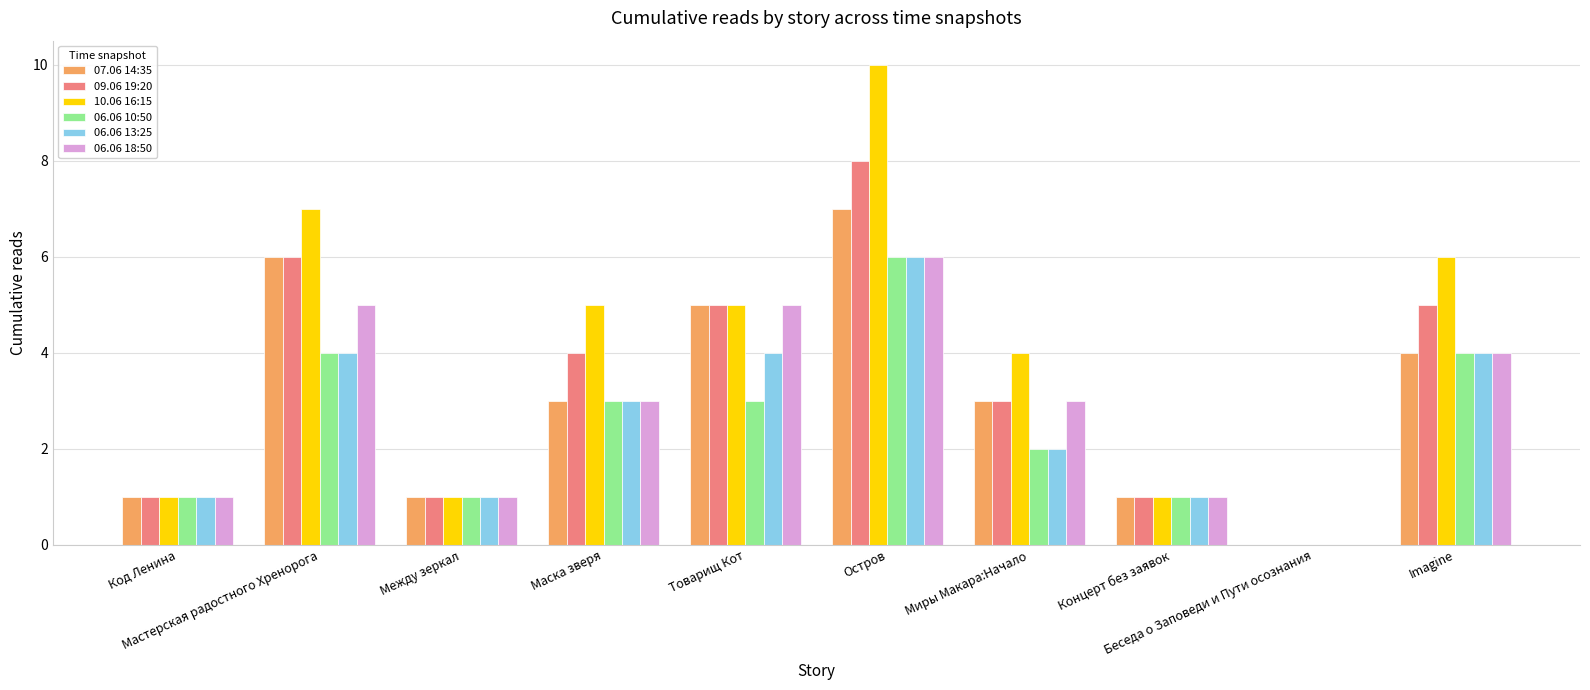

Where does the 06.06 18:50 series first go above 3?

Мастерская радостного Хренорога